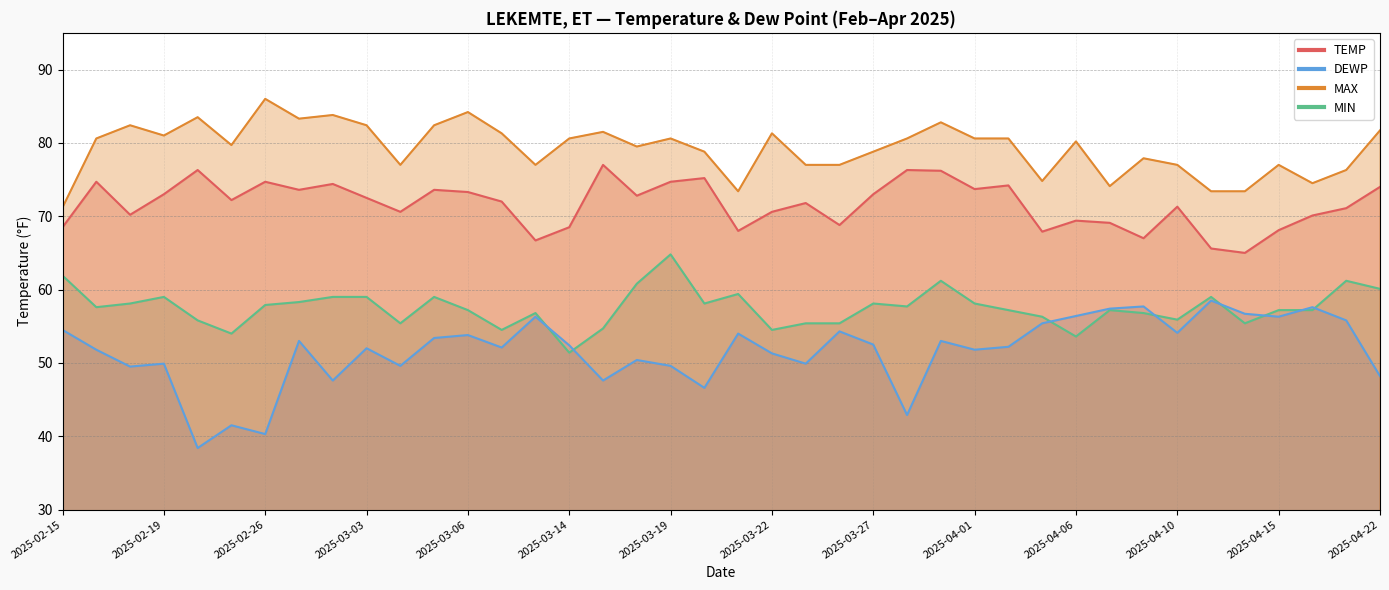

Rank the categories by MIN value from highest to lowest.

2025-03-19, 2025-02-15, 2025-03-31, 2025-04-21, 2025-03-16, 2025-04-22, 2025-03-21, 2025-02-19, 2025-03-02, 2025-03-03, 2025-03-05, 2025-04-12, 2025-03-01, 2025-02-18, 2025-03-20, 2025-03-27, 2025-04-01, 2025-02-26, 2025-03-28, 2025-02-17, 2025-03-06, 2025-04-03, 2025-04-07, 2025-04-15, 2025-04-16, 2025-03-13, 2025-04-09, 2025-04-05, 2025-04-10, 2025-02-23, 2025-03-04, 2025-03-25, 2025-03-26, 2025-04-14, 2025-03-15, 2025-03-12, 2025-03-22, 2025-02-24, 2025-04-06, 2025-03-14